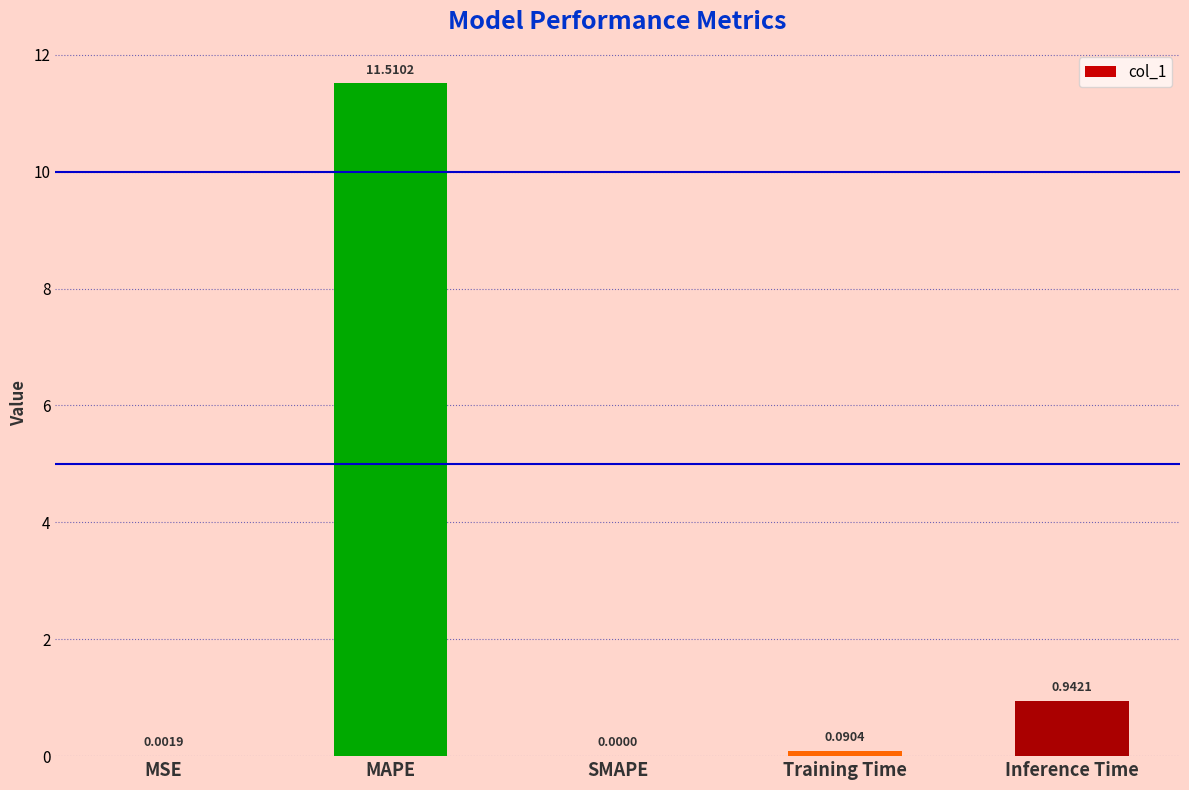

What is the greatest value displayed?

11.5